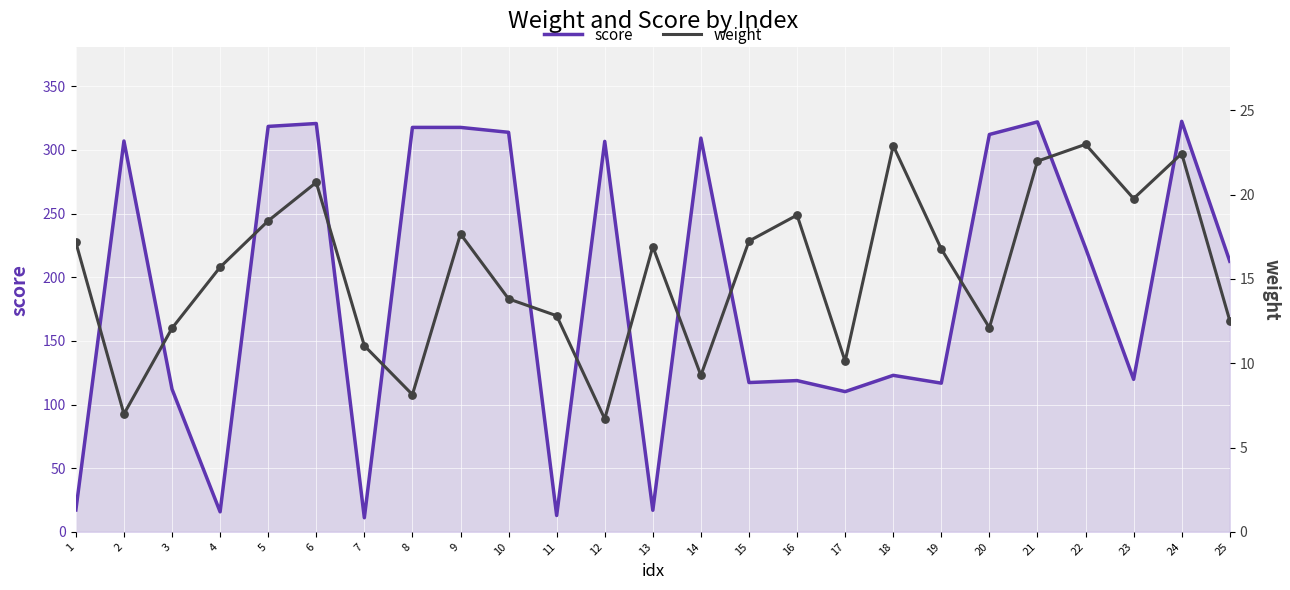

What is the total value across all series at 7?

22.1